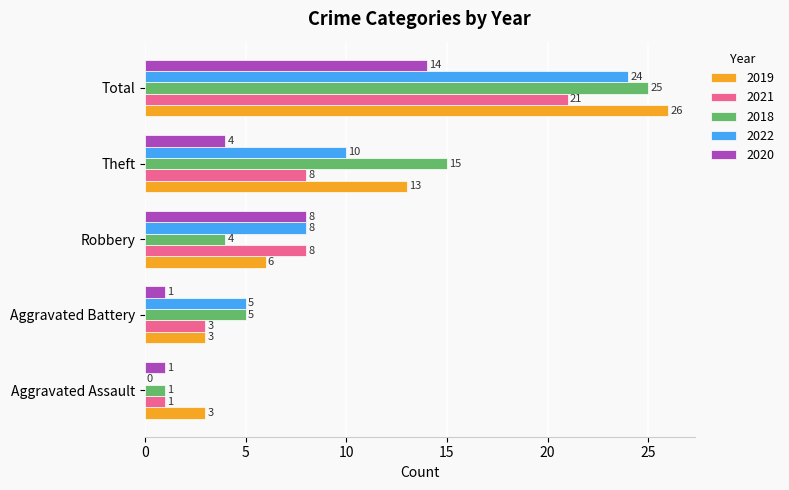

What is the sum of the 2019 values at Aggravated Battery and Aggravated Assault?

6